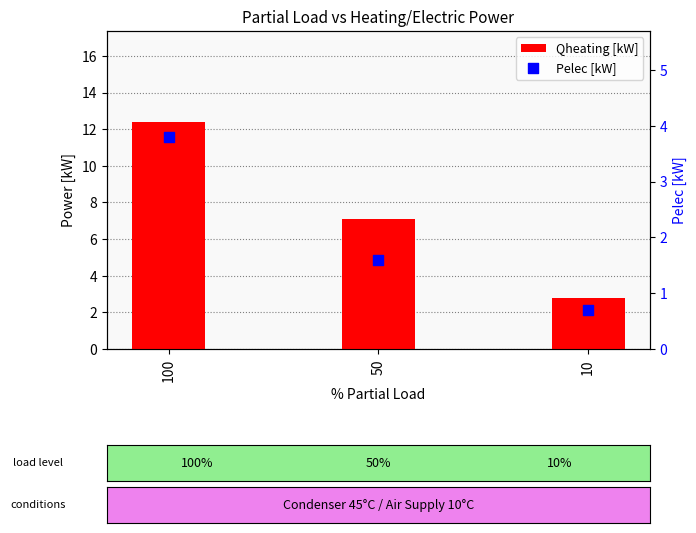

Which series contains the highest Y value?

Qheating [kW]